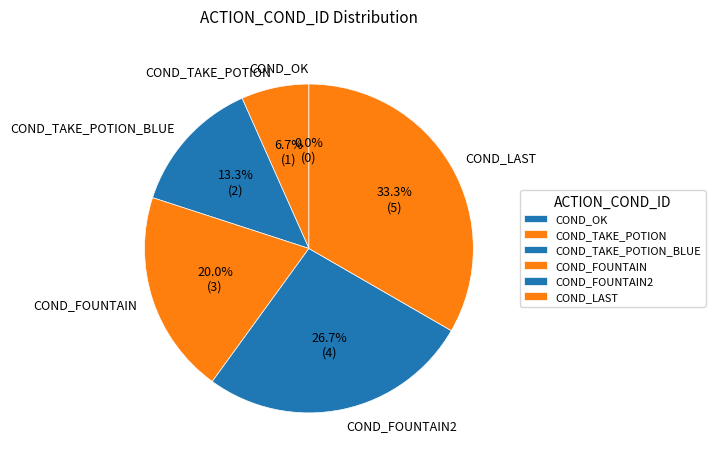

The COND_FOUNTAIN slice represents 26% of the pie. True or false?

False